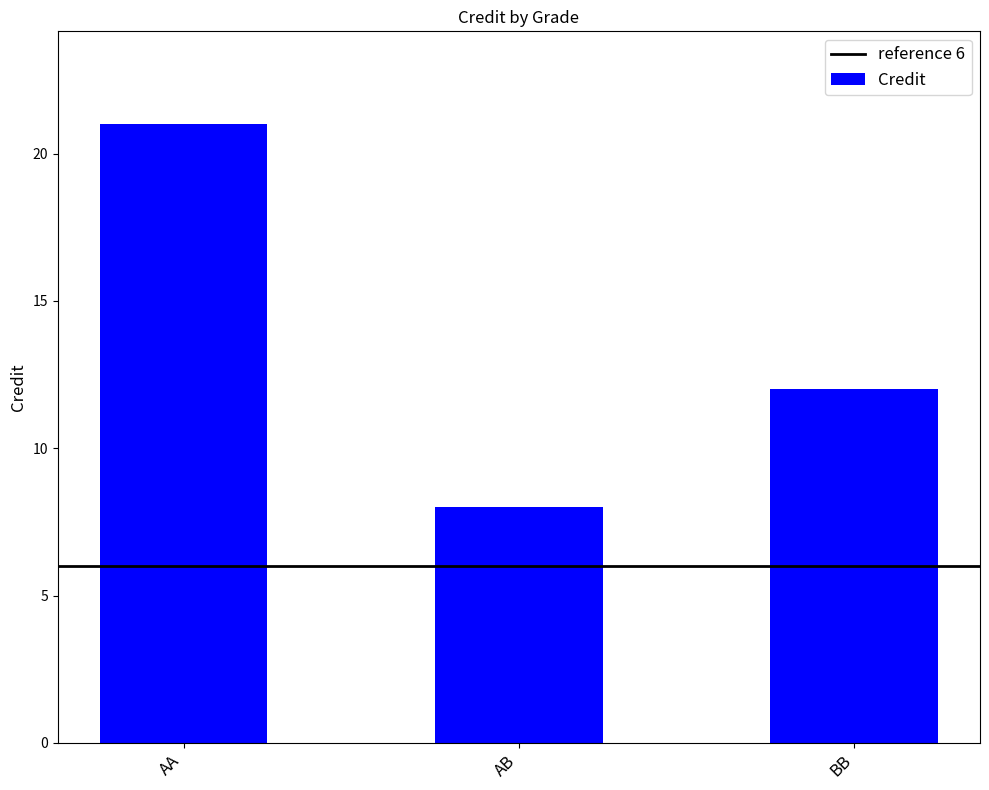

Reading left to right, extract all data points from this chart.

21	8	12